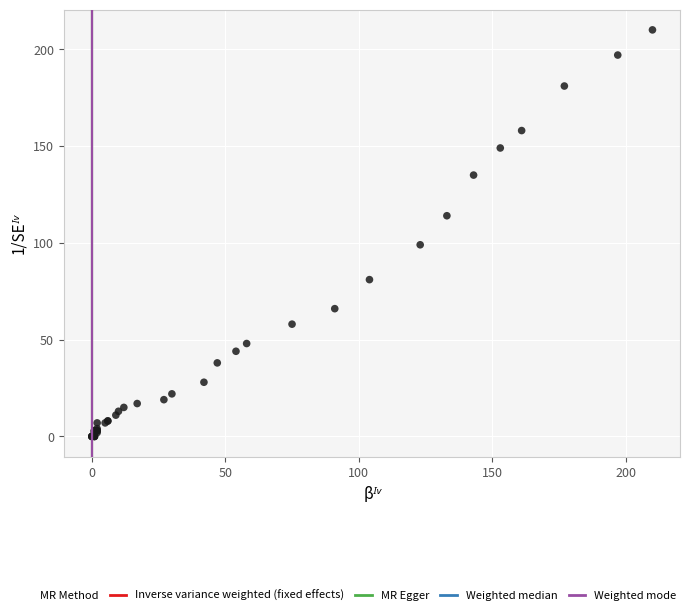

What Y value in the scatter plot is closest to 105?

99